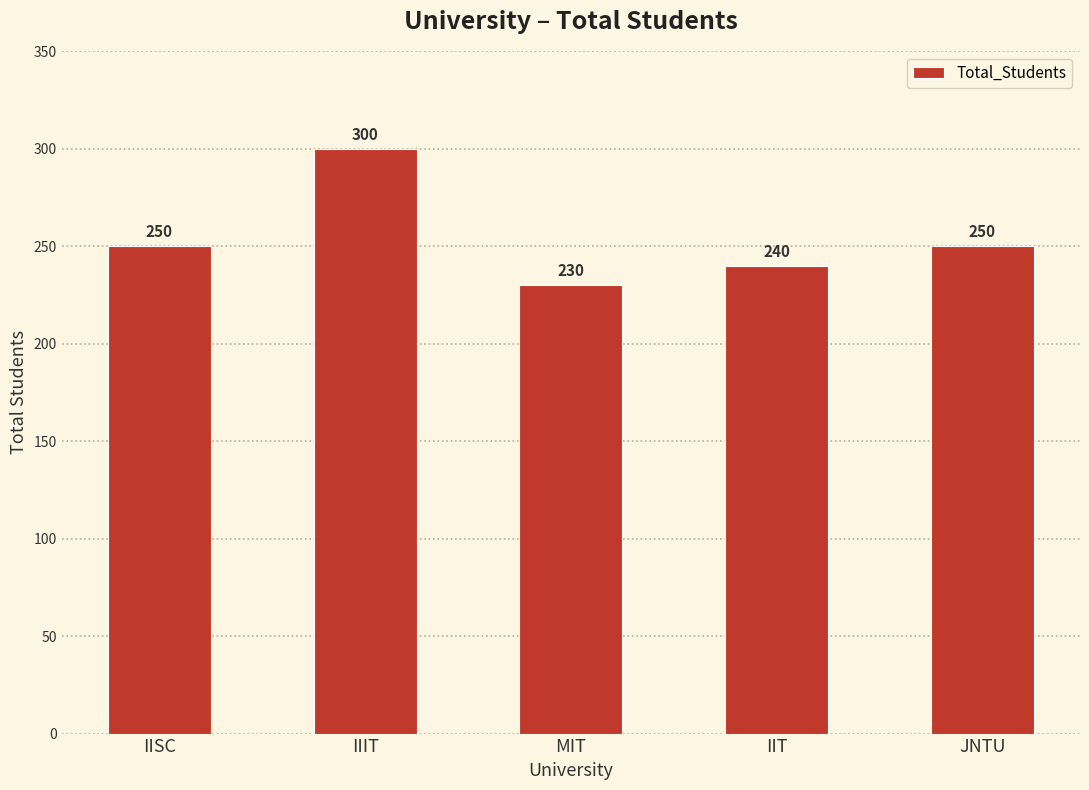

At which category does the chart reach its minimum across all series?

MIT